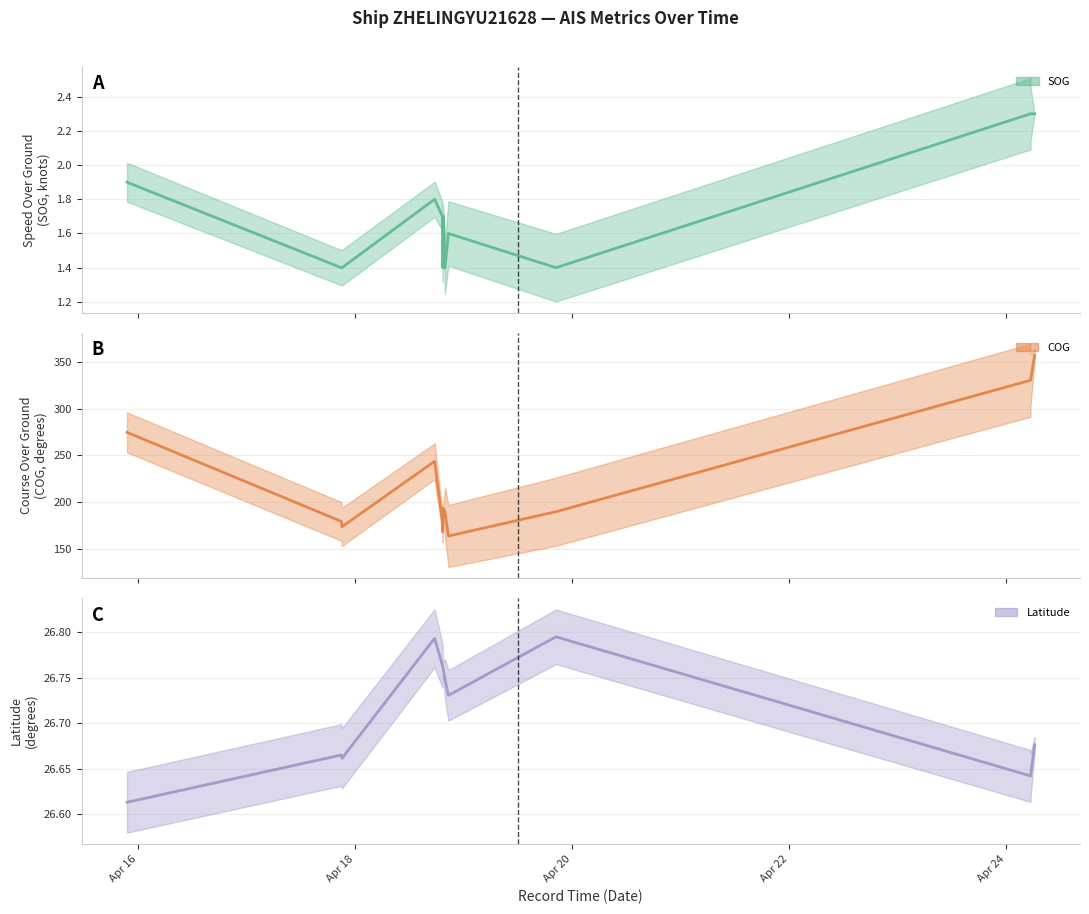

What are all the series names shown in the legend?

SOG, COG, Latitude